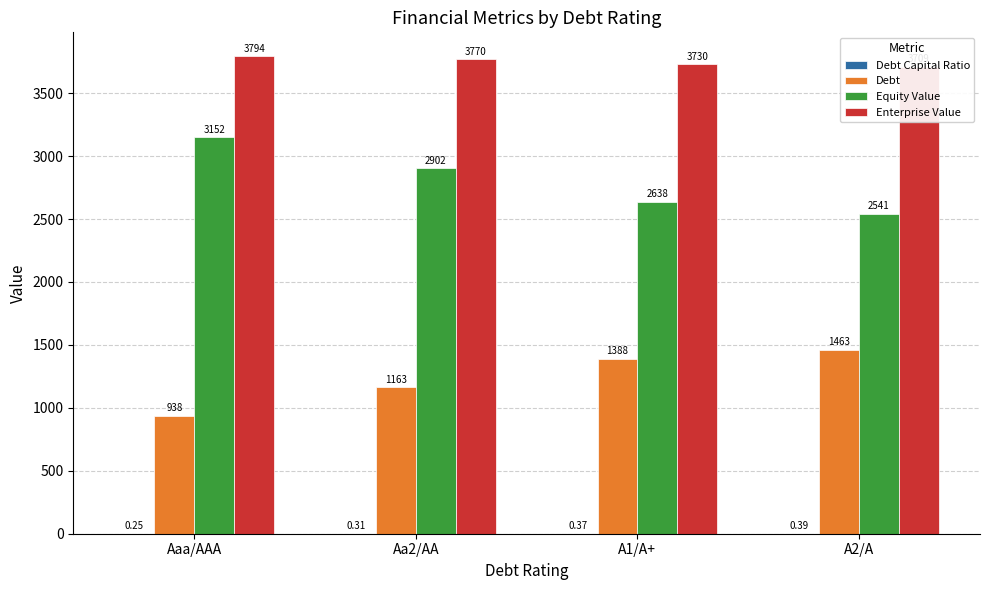

What are all the series names shown in the legend?

Debt Capital Ratio, Debt, Equity Value, Enterprise Value